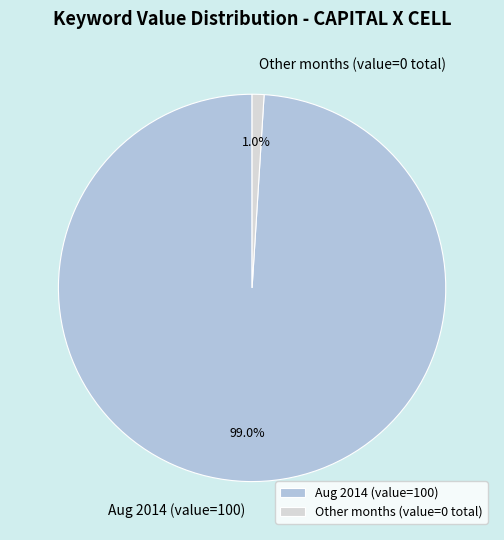

Combined, what portion of the pie is Aug 2014 (value=100) and Other months (value=0 total)?

100.0%